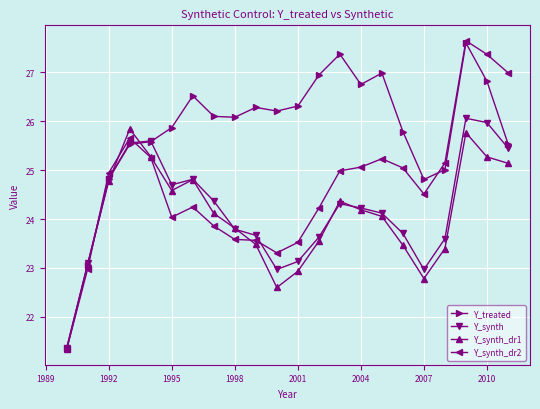

What is the smallest value displayed?

21.3